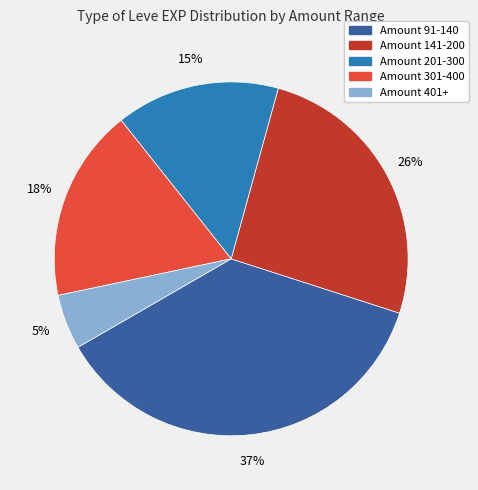

Is there a majority slice in this chart?

No